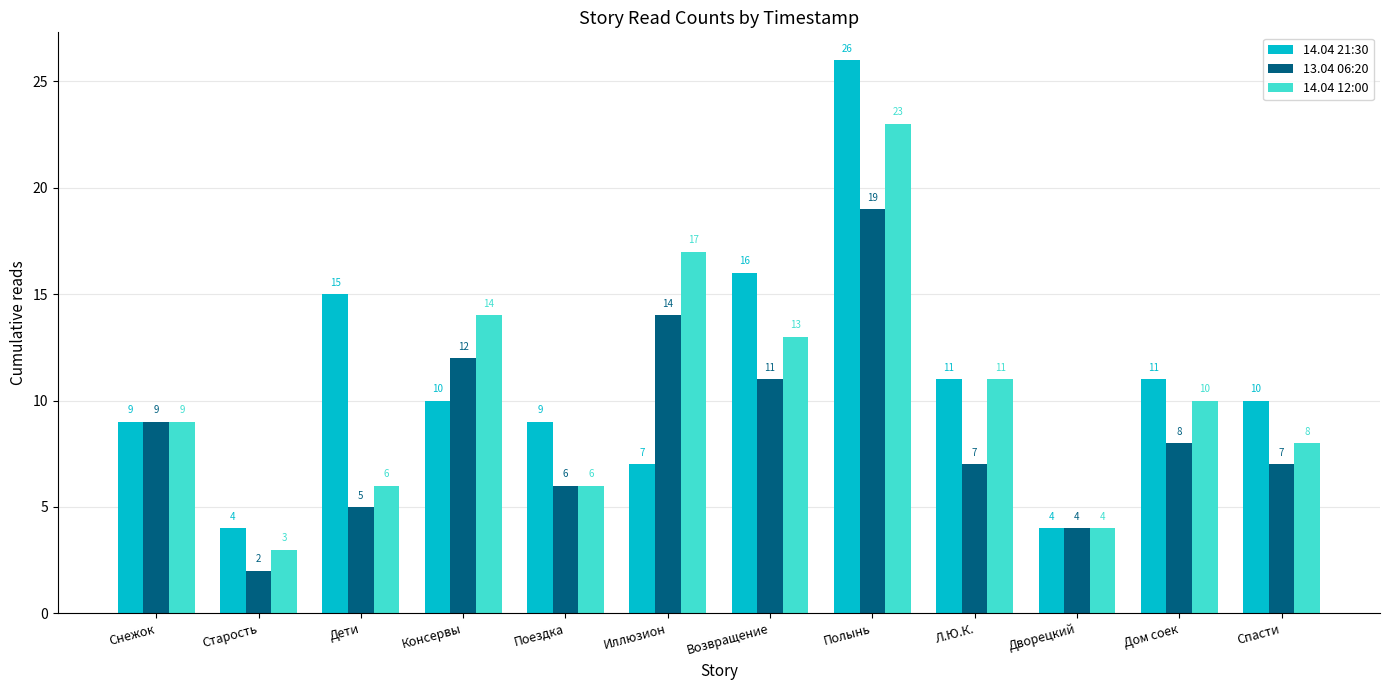

What is the difference between the highest and lowest values at Дети?

10